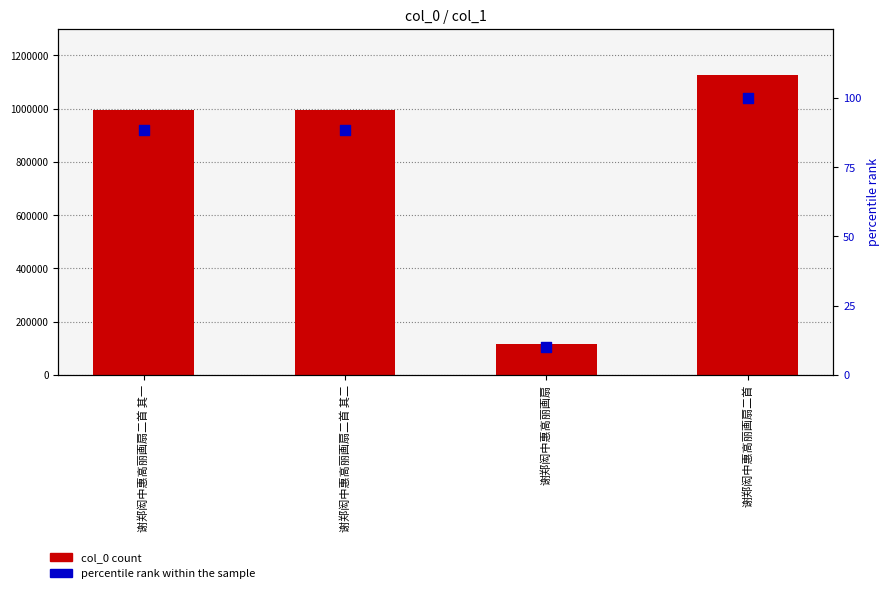

Which series has the largest total across all categories?

col_0